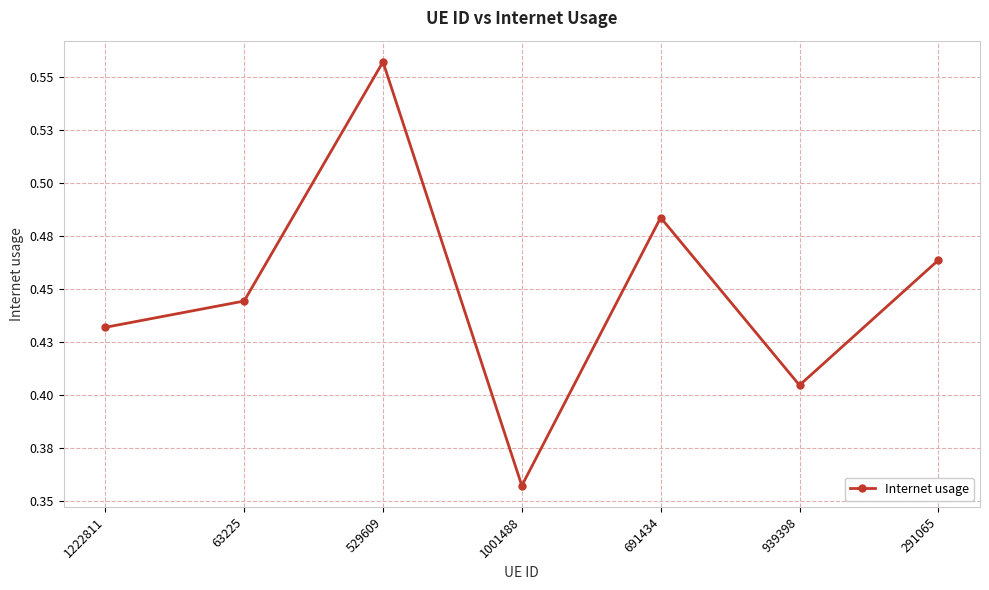

Reading left to right, list all the values displayed in this chart.

1222811=0.4	63225=0.4	529609=0.6	1001488=0.4	691434=0.5	939398=0.4	291065=0.5